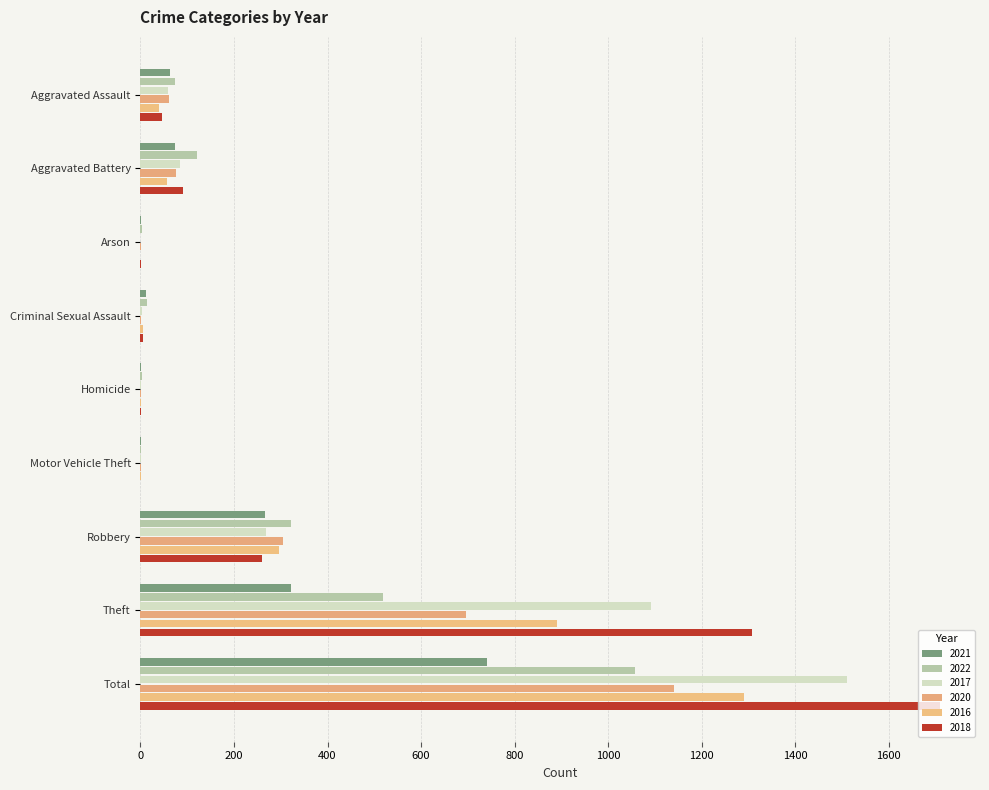

What is the maximum value shown in the chart?

1710